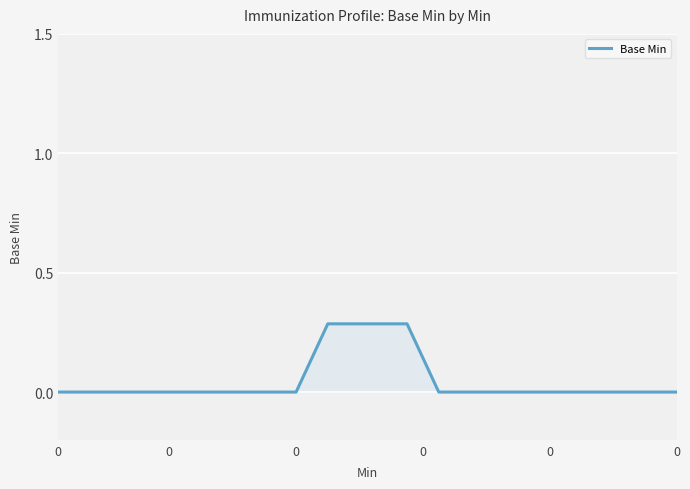

How many series are shown in this chart?

1